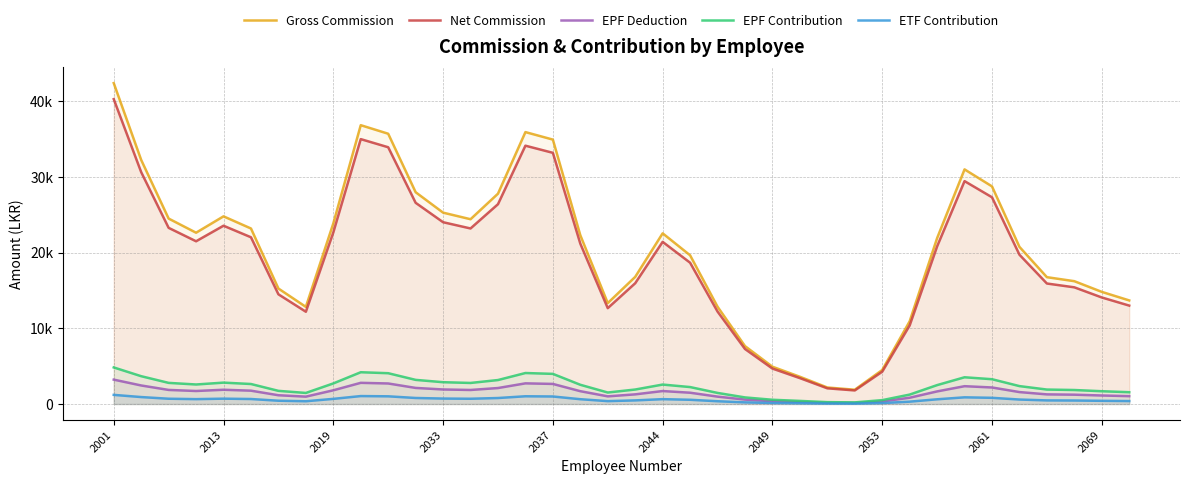

What are all the series names shown in the legend?

Gross Commission, Net Commission, EPF Deduction, EPF Contribution, ETF Contribution